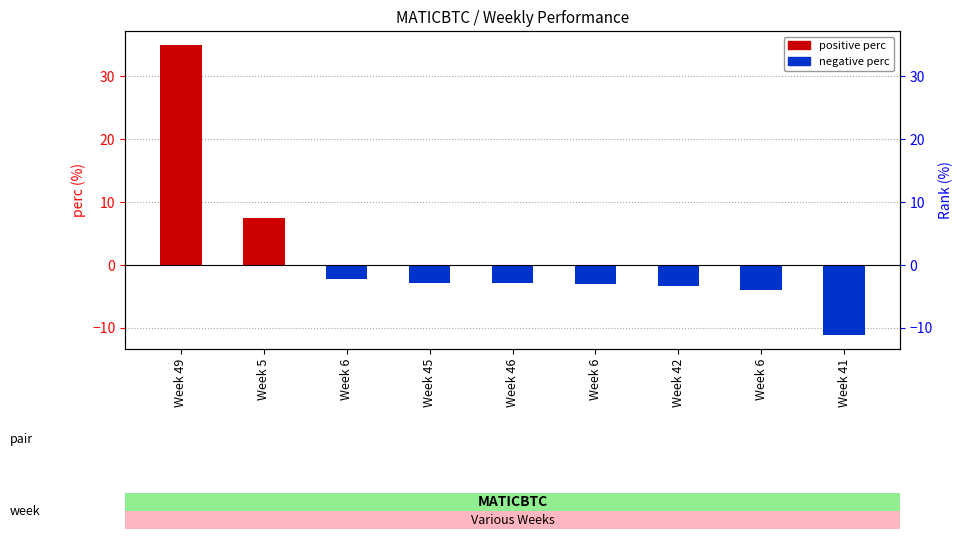

At which label is positive perc closest to 17?

Week 5